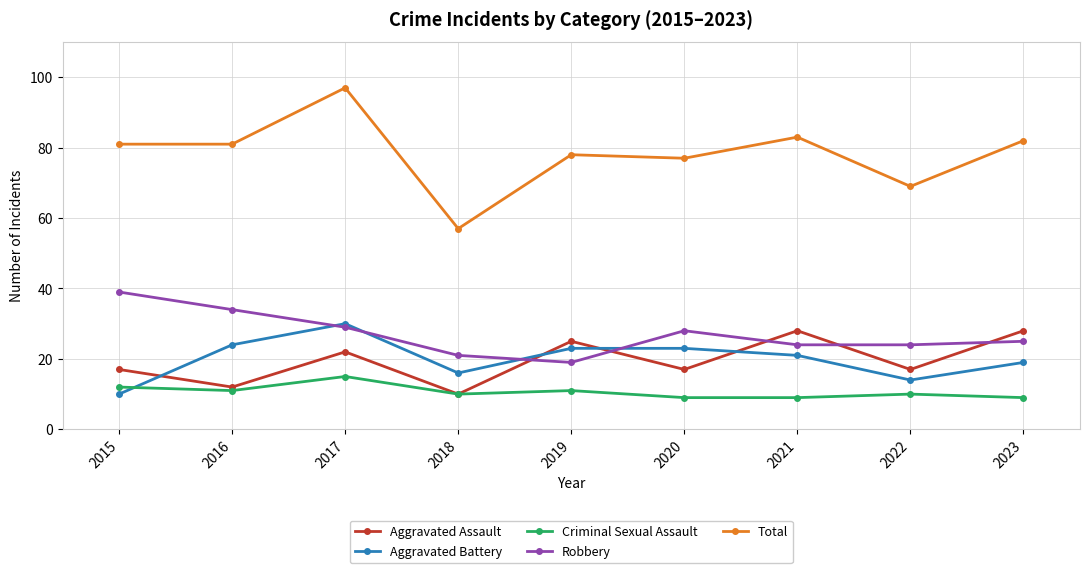

How many data points does each series have?

9